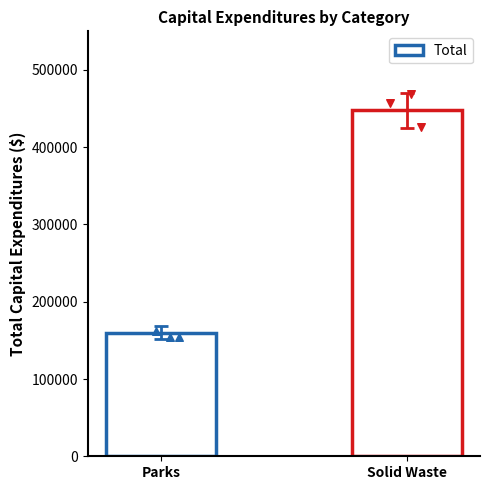

What is the ratio of the value at Solid Waste to the value at Parks?

2.8